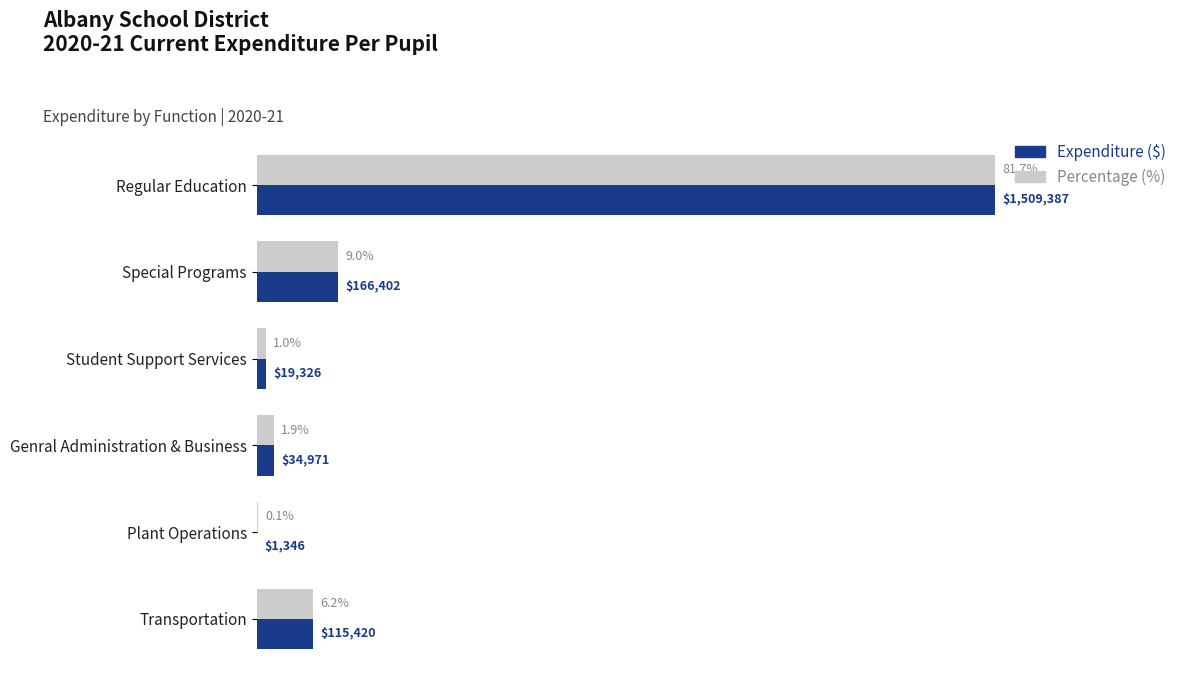

Which series has the largest range (max minus min)?

Expenditure ($)